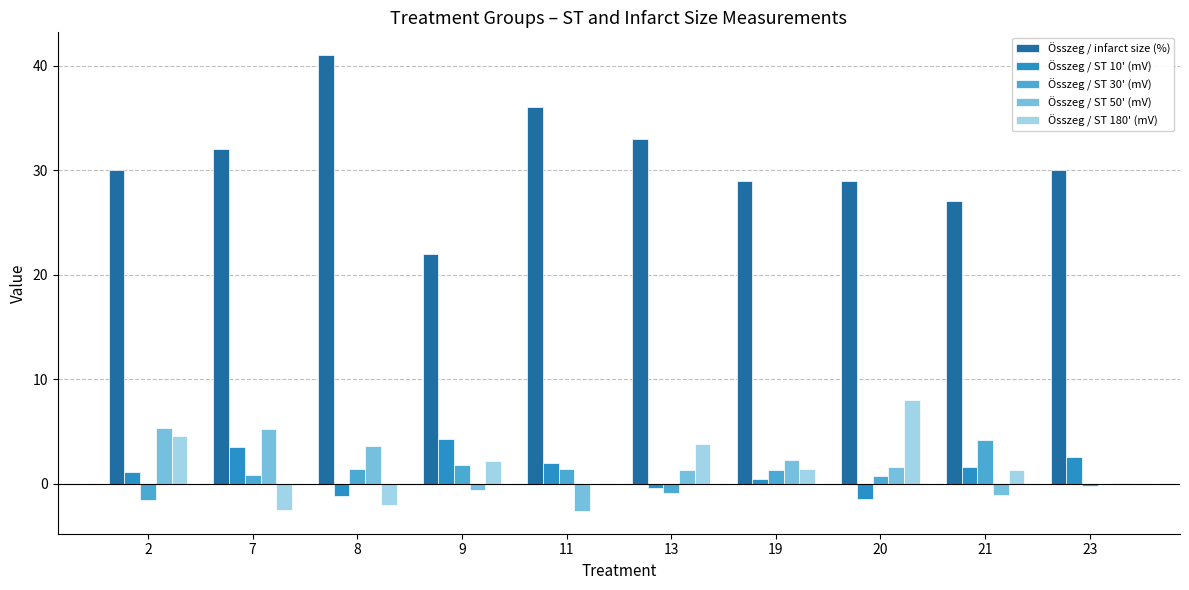

Which series changed the most between 8 and 23?

Összeg / infarct size (%)